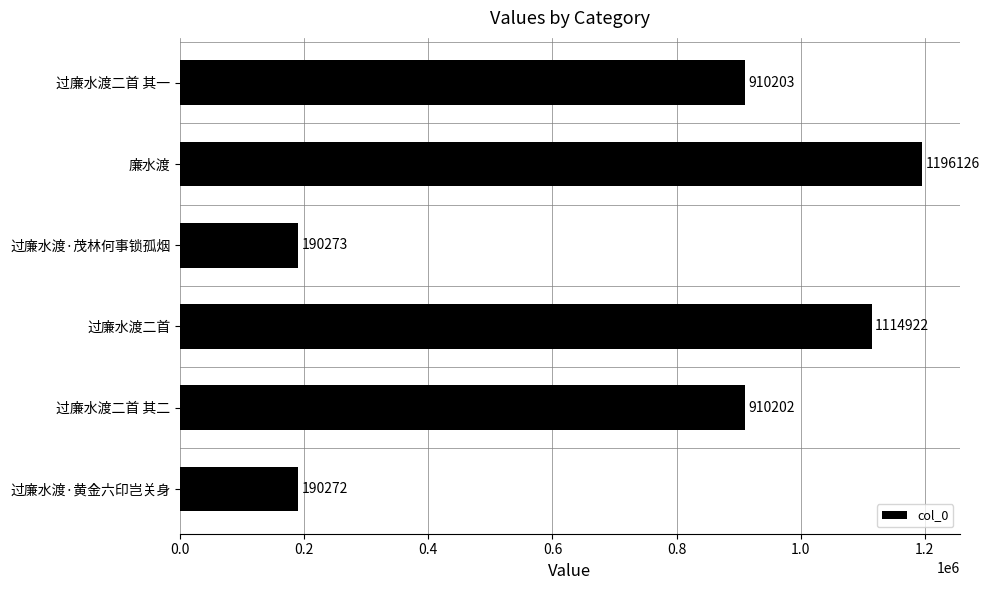

Is it true that the value at 过廉水渡二首 is 1689584?

False